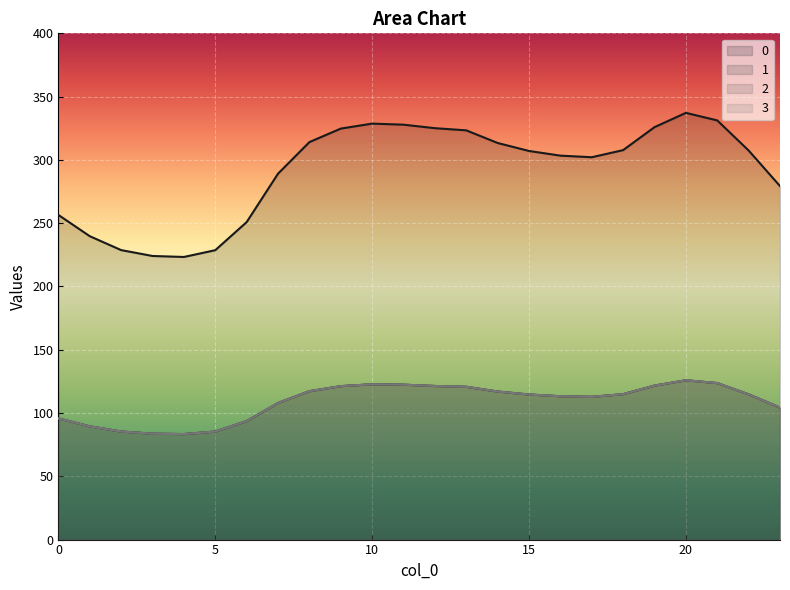

True or false: 3 and 2 intersect in this chart.

False